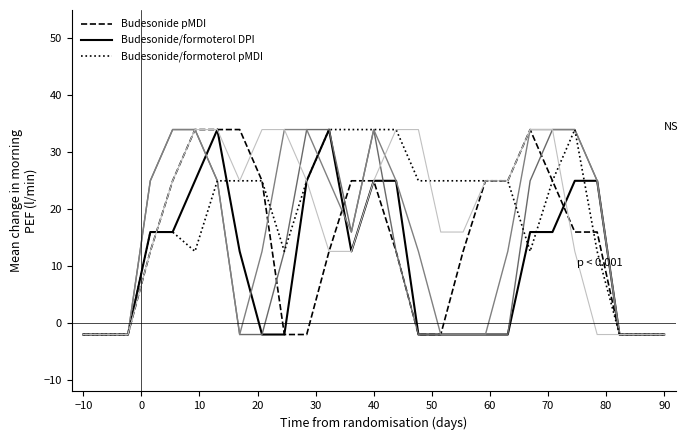

What is the total value across all series at 30?

57.0